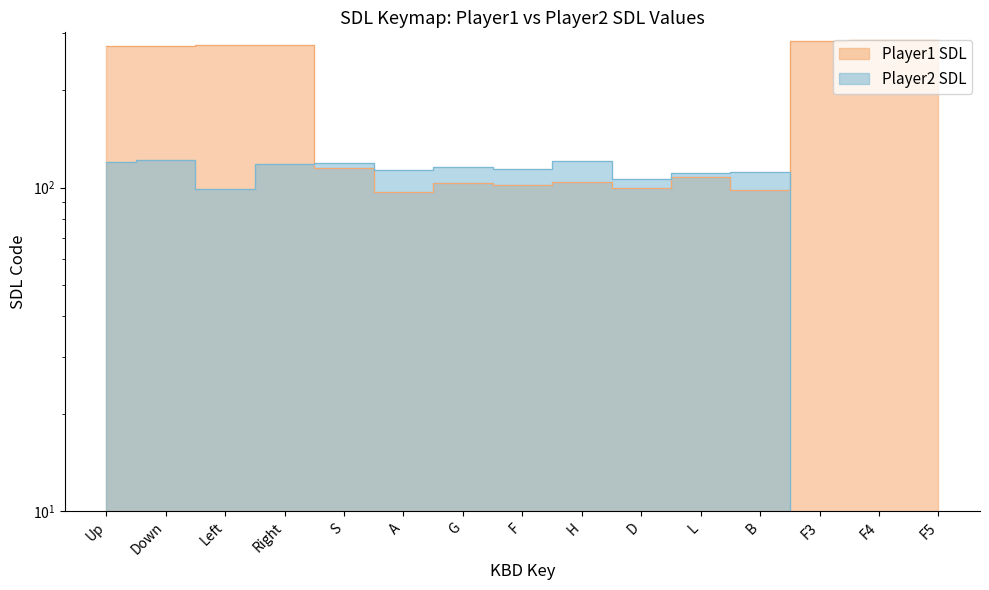

What position from the left is F4?

14